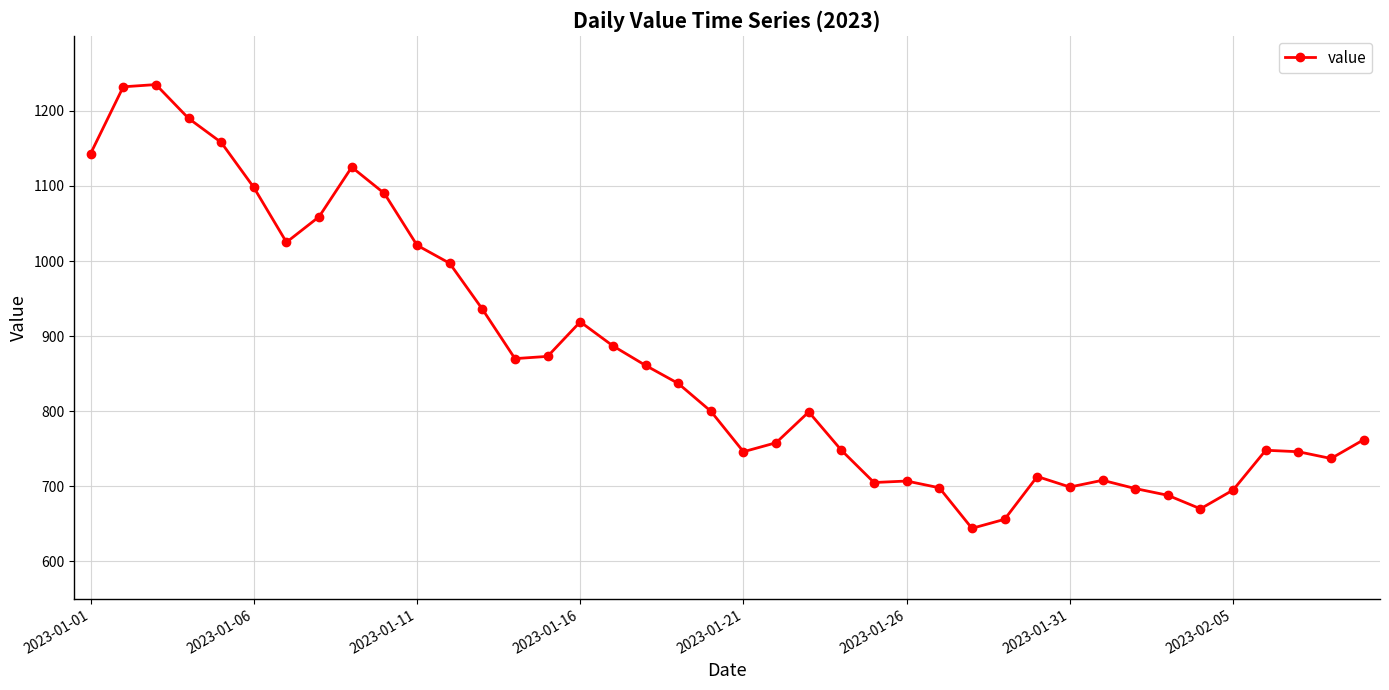

What is the value of the 33rd point from the left?

697